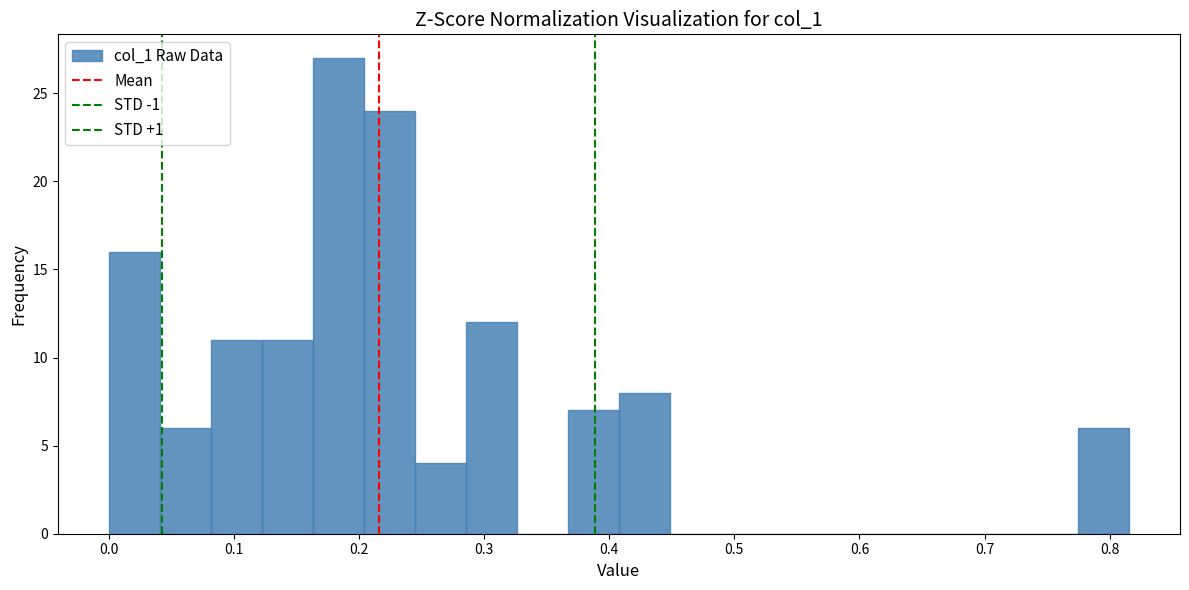

Reading left to right, transcribe this chart: for each bar, give the range it covers on the x-axis and its height. Neither the bar edges nor the heights are printed on the chart, so give them approximately, as read against the axes.

0.00 to 0.04: 16
0.04 to 0.08: 6
0.08 to 0.12: 11
0.12 to 0.16: 11
0.16 to 0.20: 27
0.20 to 0.24: 24
0.24 to 0.29: 4
0.29 to 0.33: 12
0.33 to 0.37: 0
0.37 to 0.41: 7
0.41 to 0.45: 8
0.45 to 0.49: 0
0.49 to 0.53: 0
0.53 to 0.57: 0
0.57 to 0.61: 0
0.61 to 0.65: 0
0.65 to 0.69: 0
0.69 to 0.73: 0
0.73 to 0.77: 0
0.77 to 0.82: 6